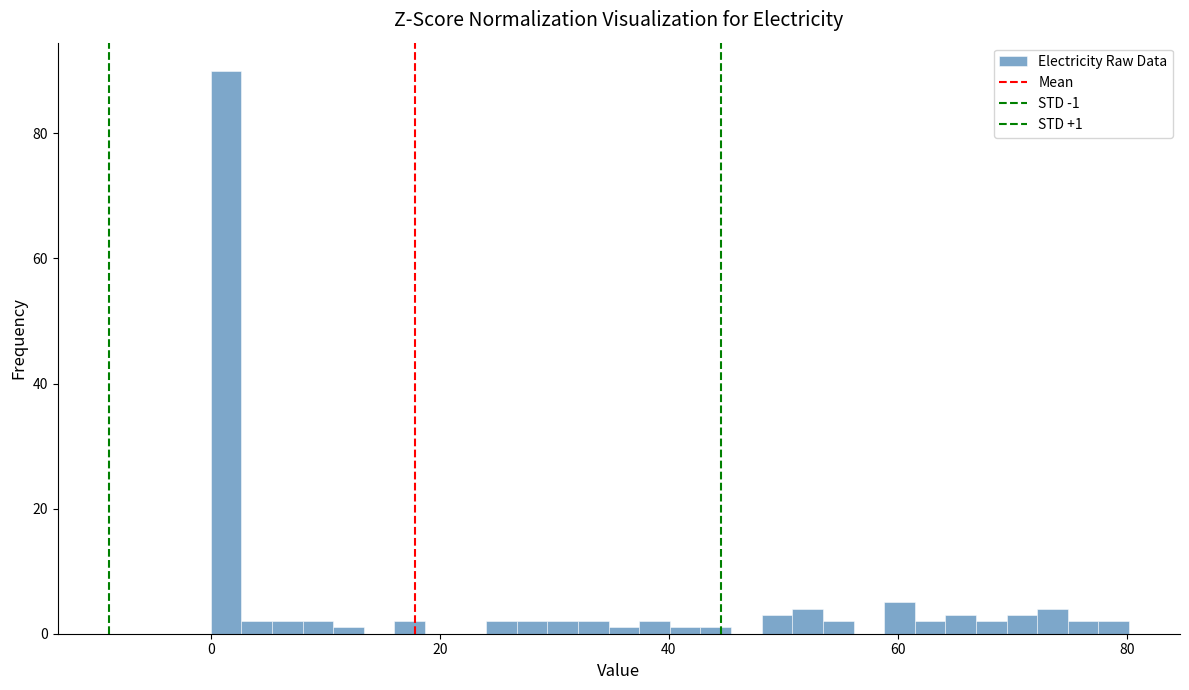

Read against the x-axis, roughly where is the centre of the tallest bar?

2